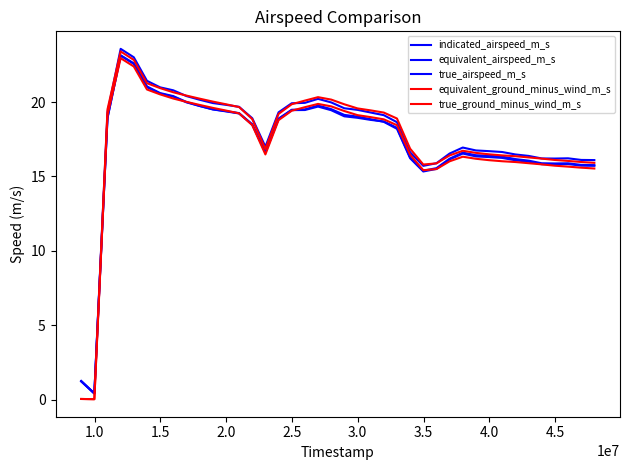

Is this an area chart (filled region under the line)?

No